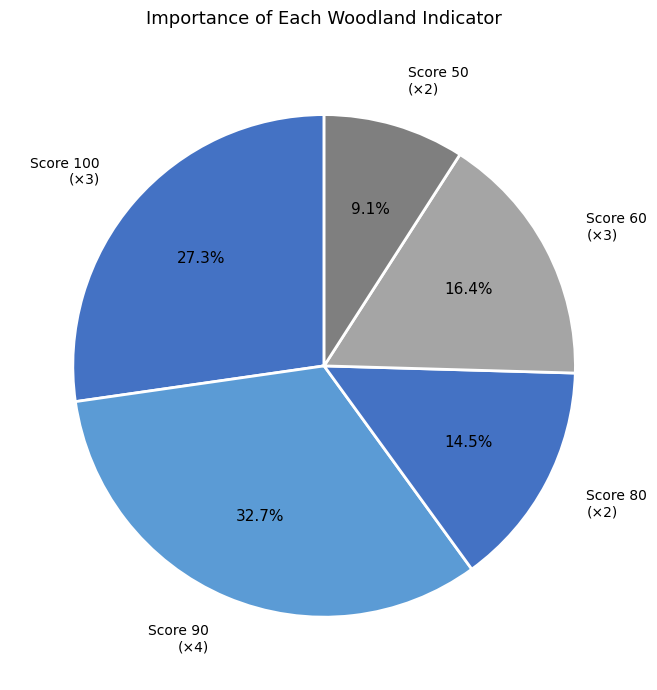

What portion of the pie excludes Score 100 (×3)?

72.7%